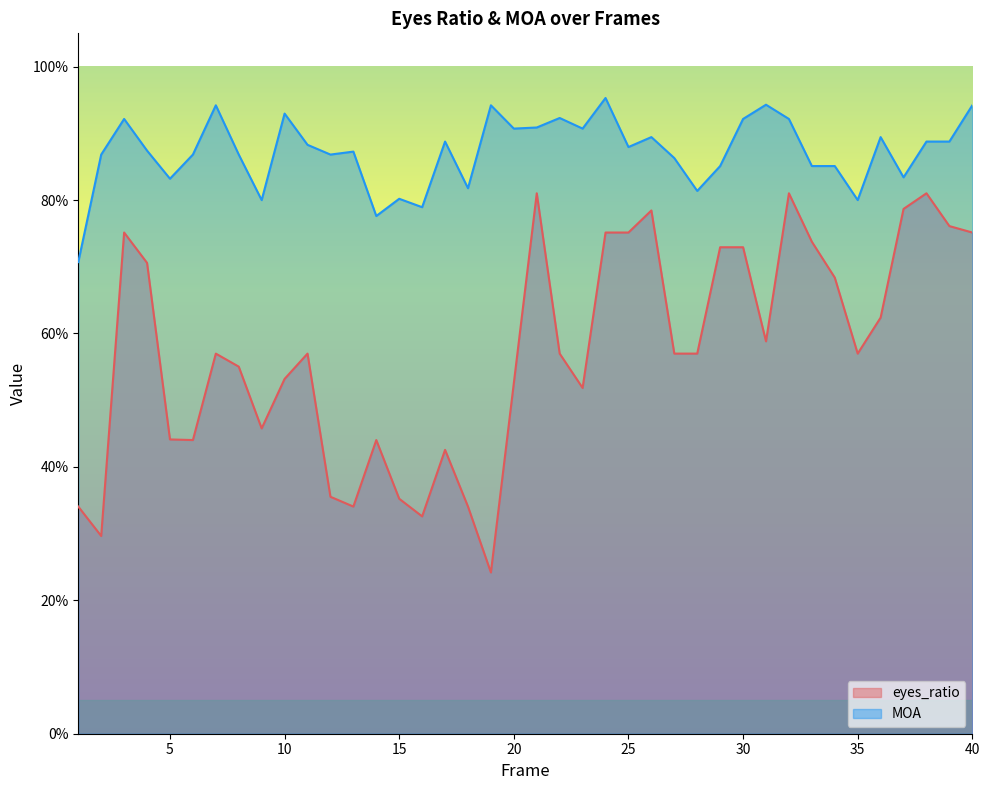

How many interior local valleys does the eyes_ratio series have?

9